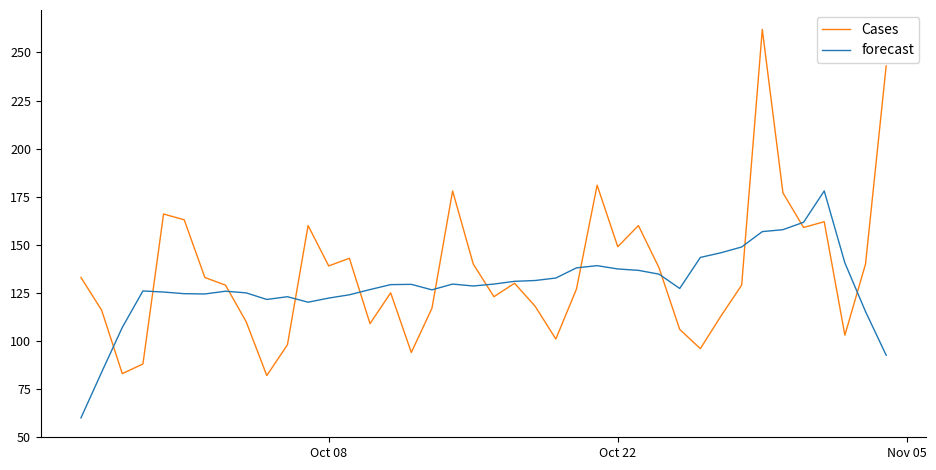

What is the smallest value displayed?

60.0